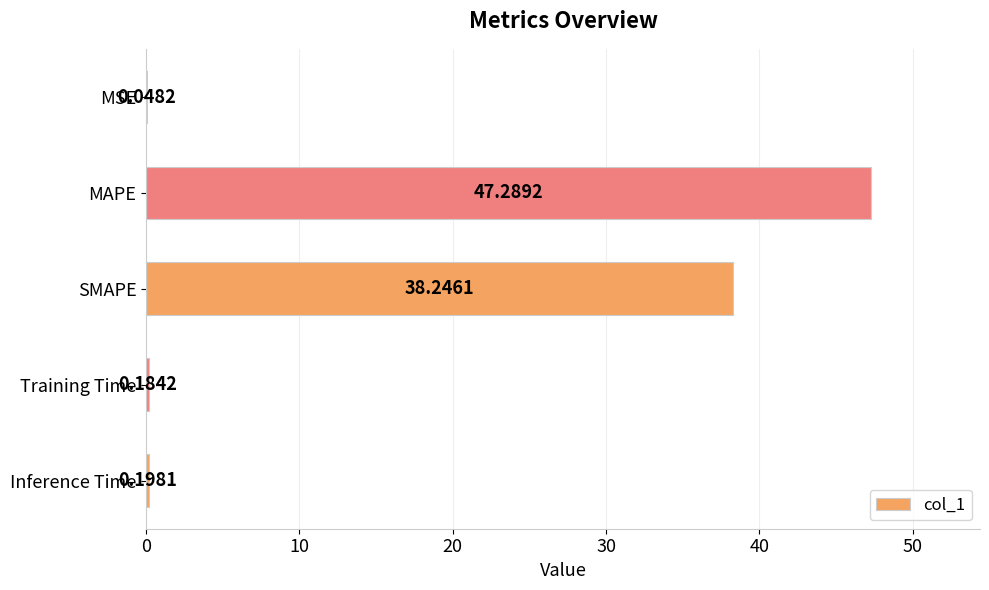

Which label corresponds to the largest value in the chart?

MAPE